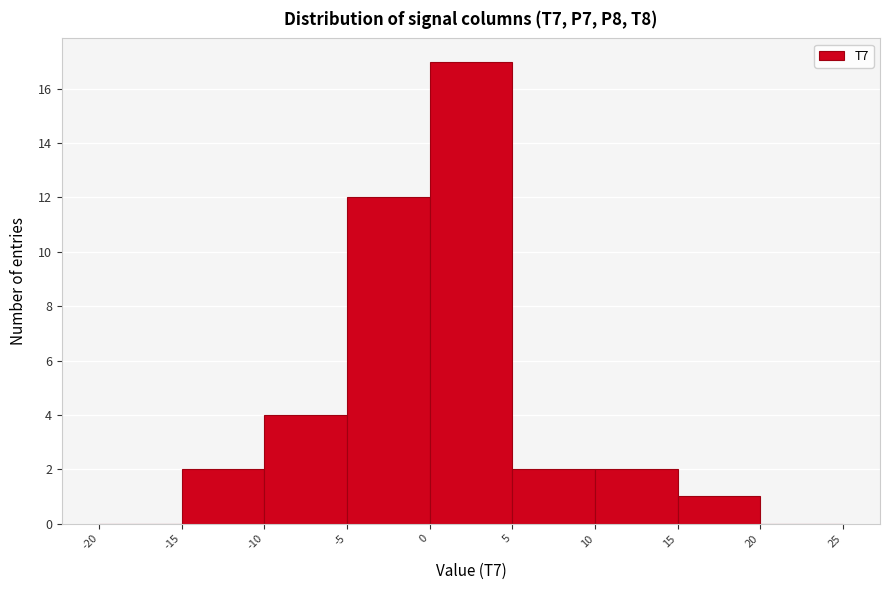

Reading left to right, transcribe this chart: for each bar, give the range it covers on the x-axis and its height. The values are not printed on the chart, so give them approximately, as read against the axis.

-20 to -15: 0
-15 to -10: 2
-10 to -5: 4
-5 to 0: 12
0 to 5: 17
5 to 10: 2
10 to 15: 2
15 to 20: 1
20 to 25: 0